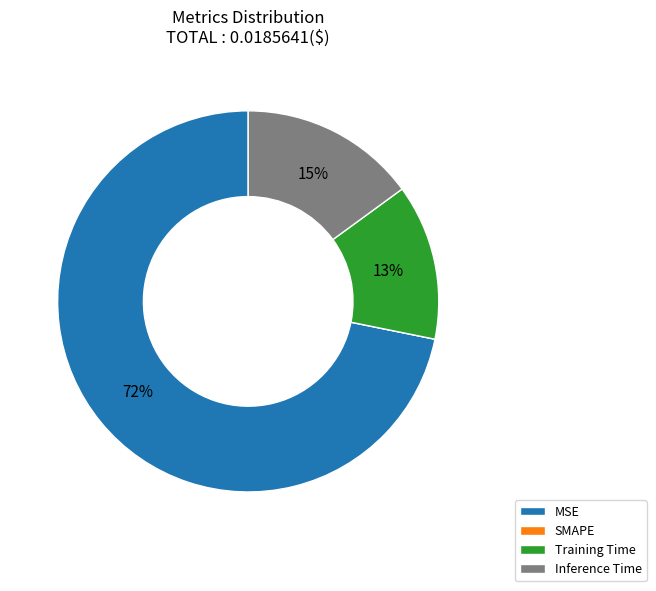

Which slice represents more than half of the pie?

MSE